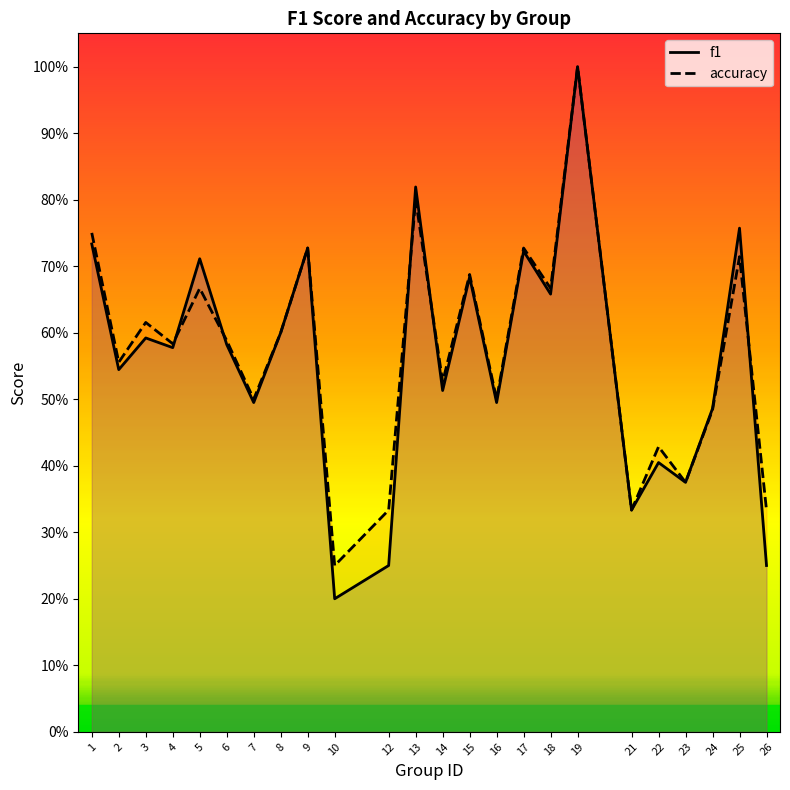

True or false: f1 and accuracy cross at least once.

True